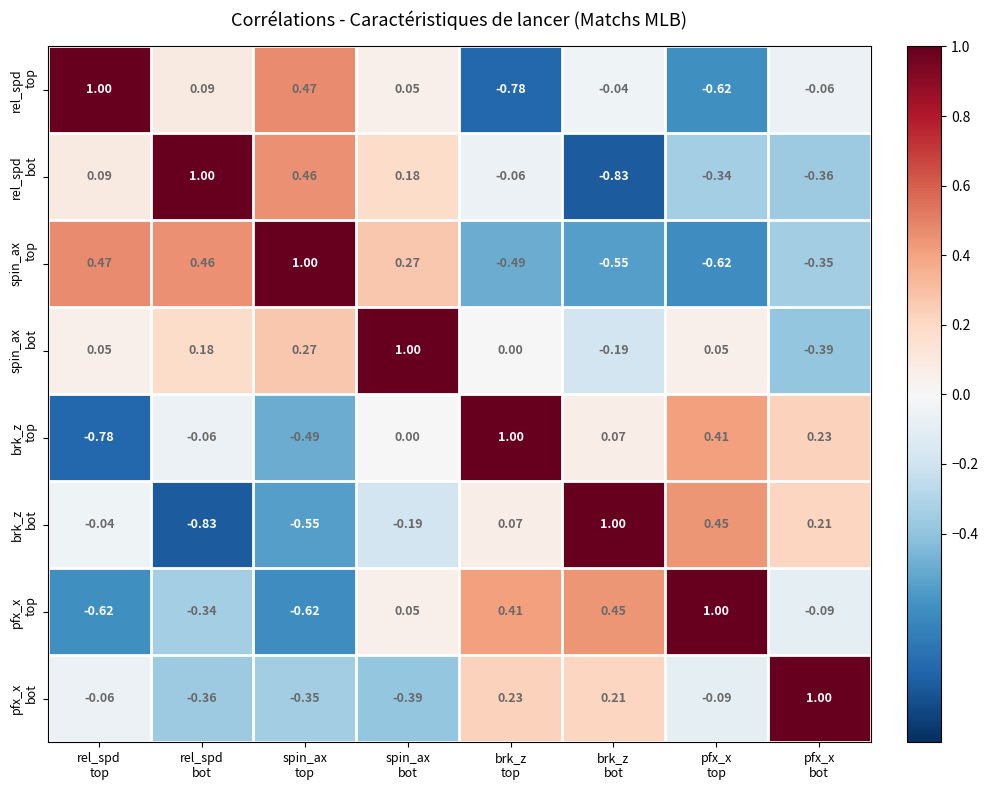

What is the total value across all series at spin_ax
top?

0.2